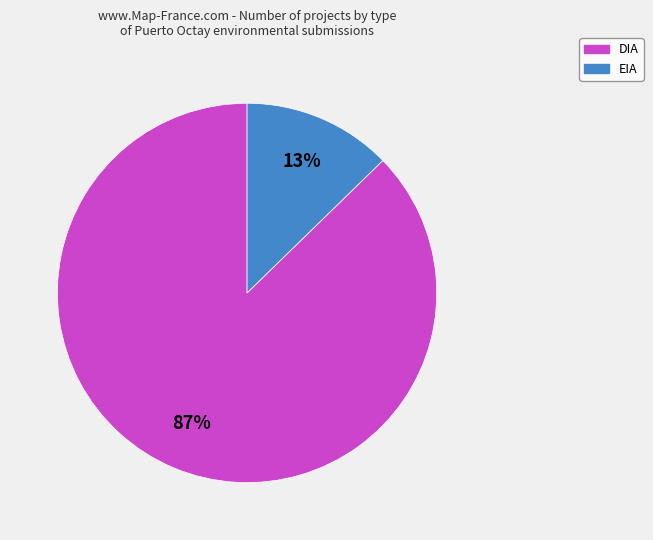

Count the number of slices in the pie.

2